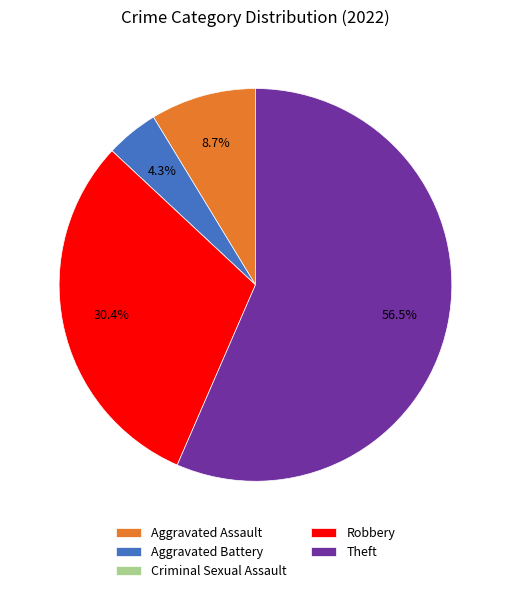

Combined, do Robbery and Theft account for over 50%?

Yes